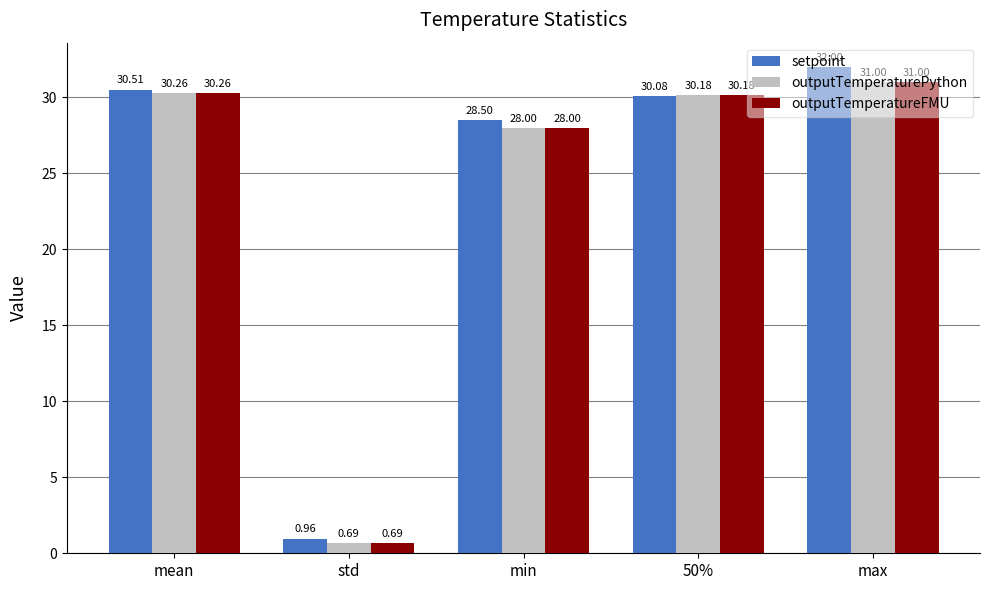

What is the sum of all outputTemperaturePython values?

120.1